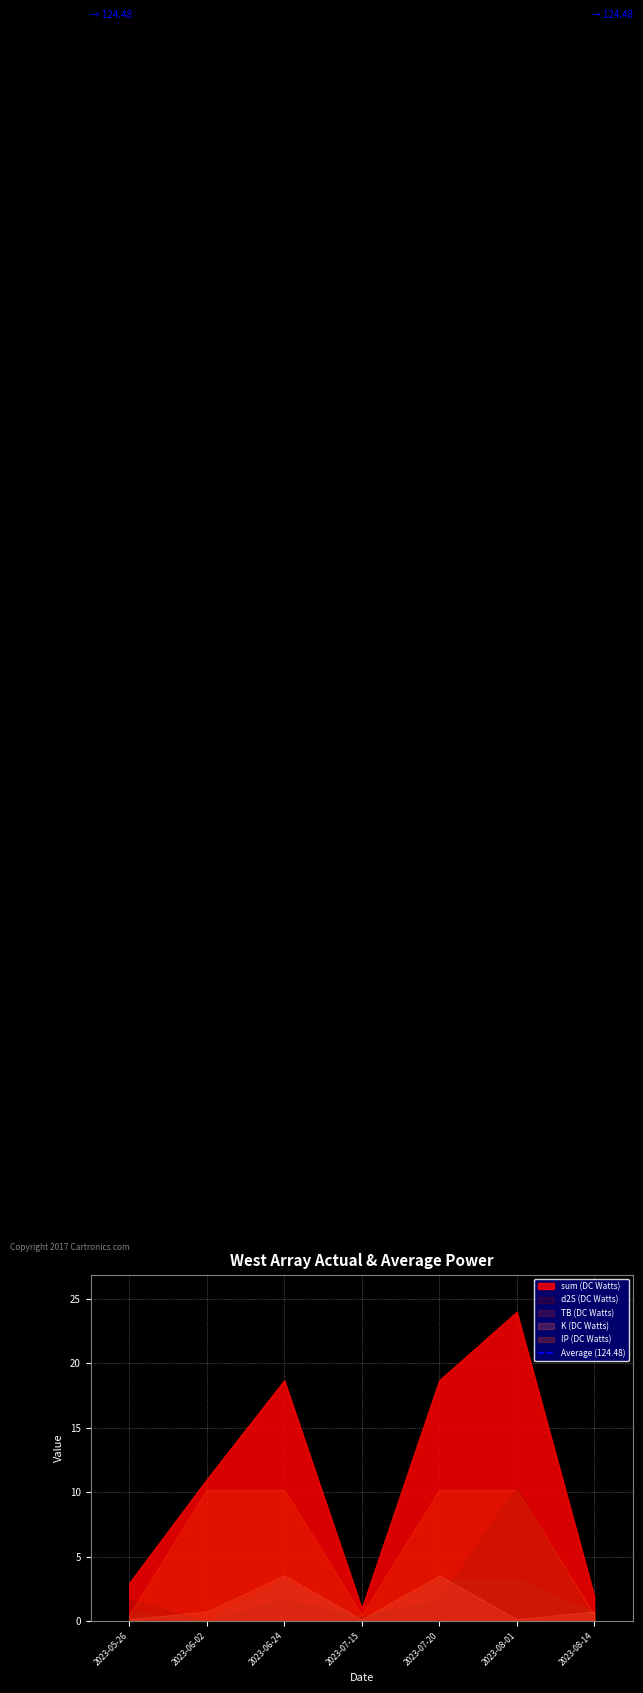

In K, how many points are higher than both neighbors (excluding endpoints)?

2